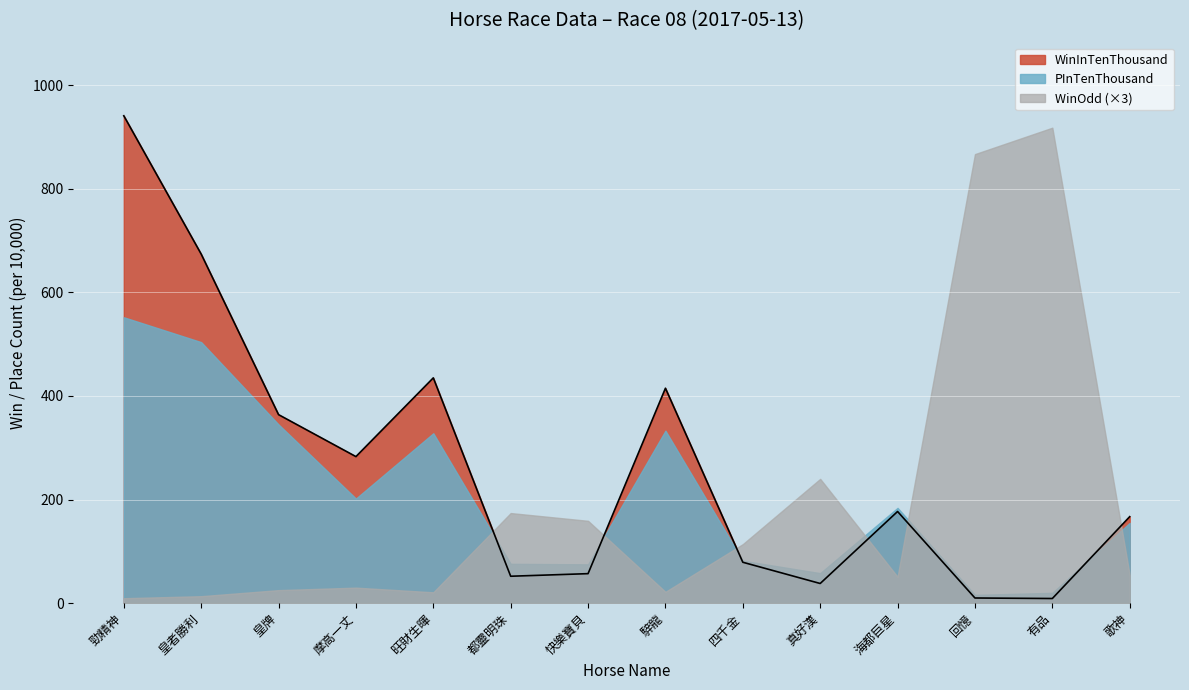

At which label is PInTenThousand closest to 284?

旺財生暉